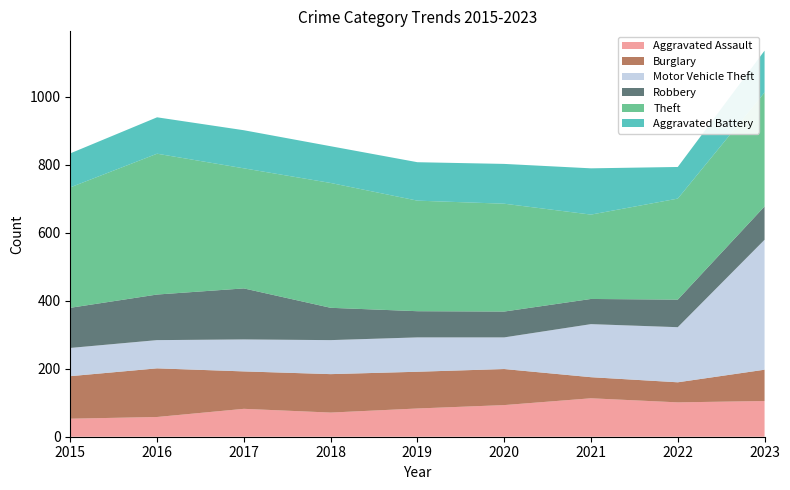

Reading left to right, list all the values displayed in this chart.

Aggravated Assault: 2015=53	2016=58	2017=82	2018=71	2019=83	2020=93	2021=113	2022=101	2023=105
Burglary: 2015=125	2016=143	2017=110	2018=113	2019=108	2020=106	2021=62	2022=59	2023=92
Motor Vehicle Theft: 2015=83	2016=83	2017=94	2018=100	2019=101	2020=93	2021=156	2022=162	2023=382
Robbery: 2015=118	2016=134	2017=150	2018=95	2019=77	2020=76	2021=74	2022=81	2023=98
Theft: 2015=354	2016=414	2017=353	2018=367	2019=325	2020=317	2021=248	2022=297	2023=335
Aggravated Battery: 2015=100	2016=107	2017=112	2018=108	2019=113	2020=117	2021=136	2022=93	2023=123